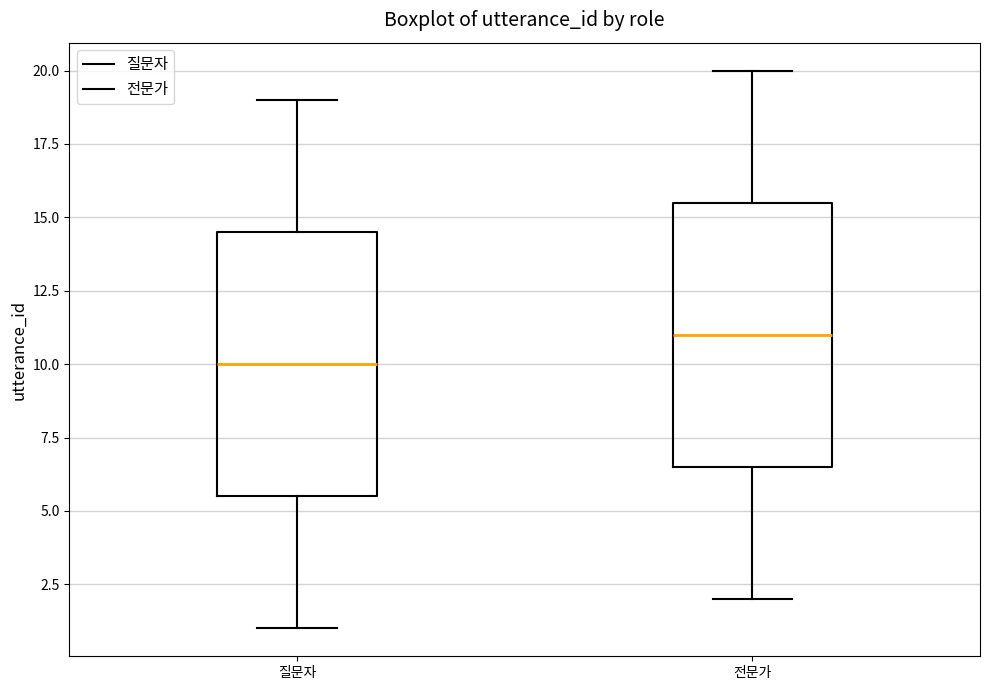

Where is the lower edge of the box for 전문가 on the y-axis? The values are not printed on the chart, so give them approximately, as read against the axis.

6.5